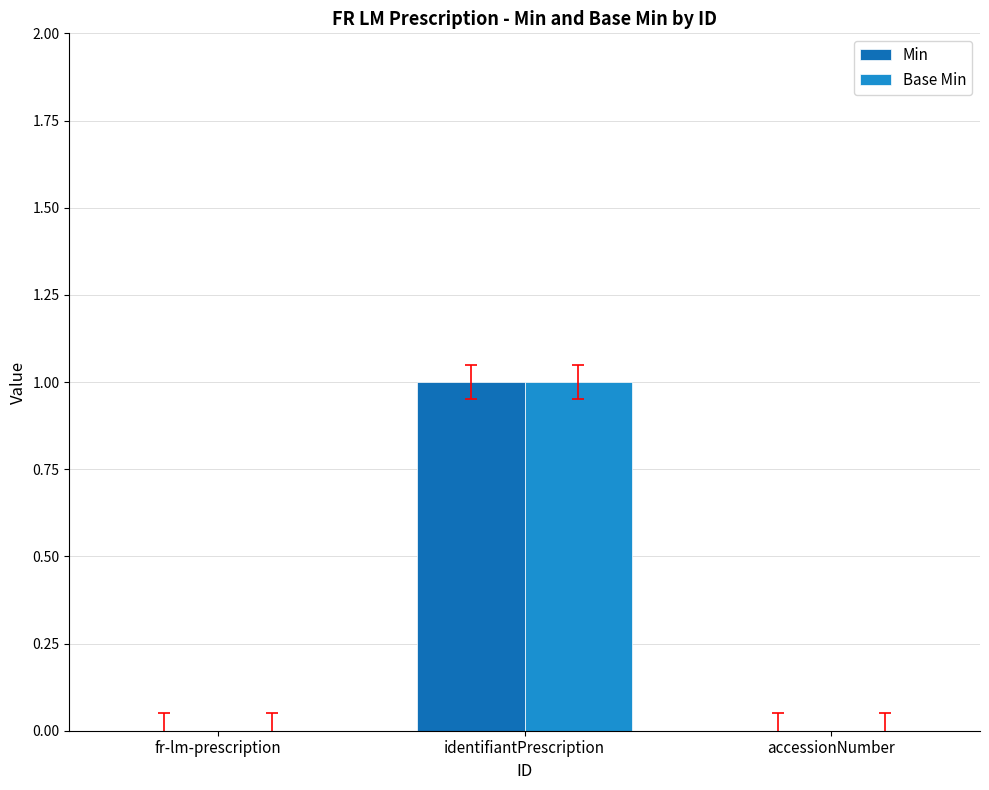

True or false: Min has a value of 1 at identifiantPrescription.

True